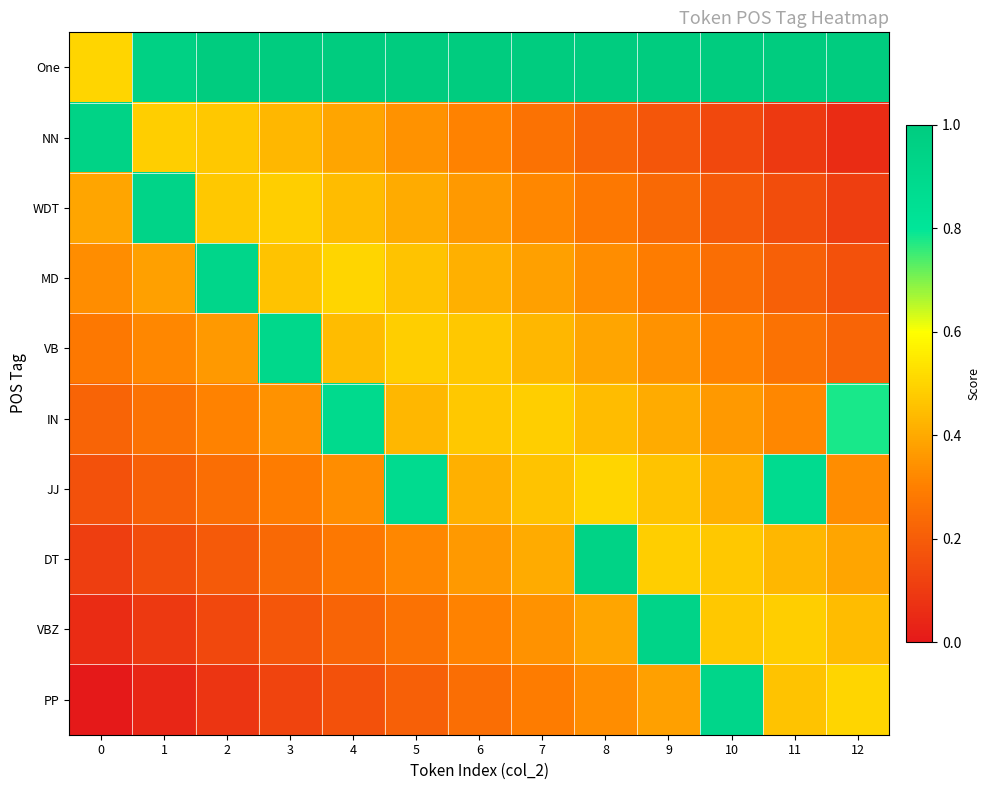

Between 0 and 12, which is larger?

12